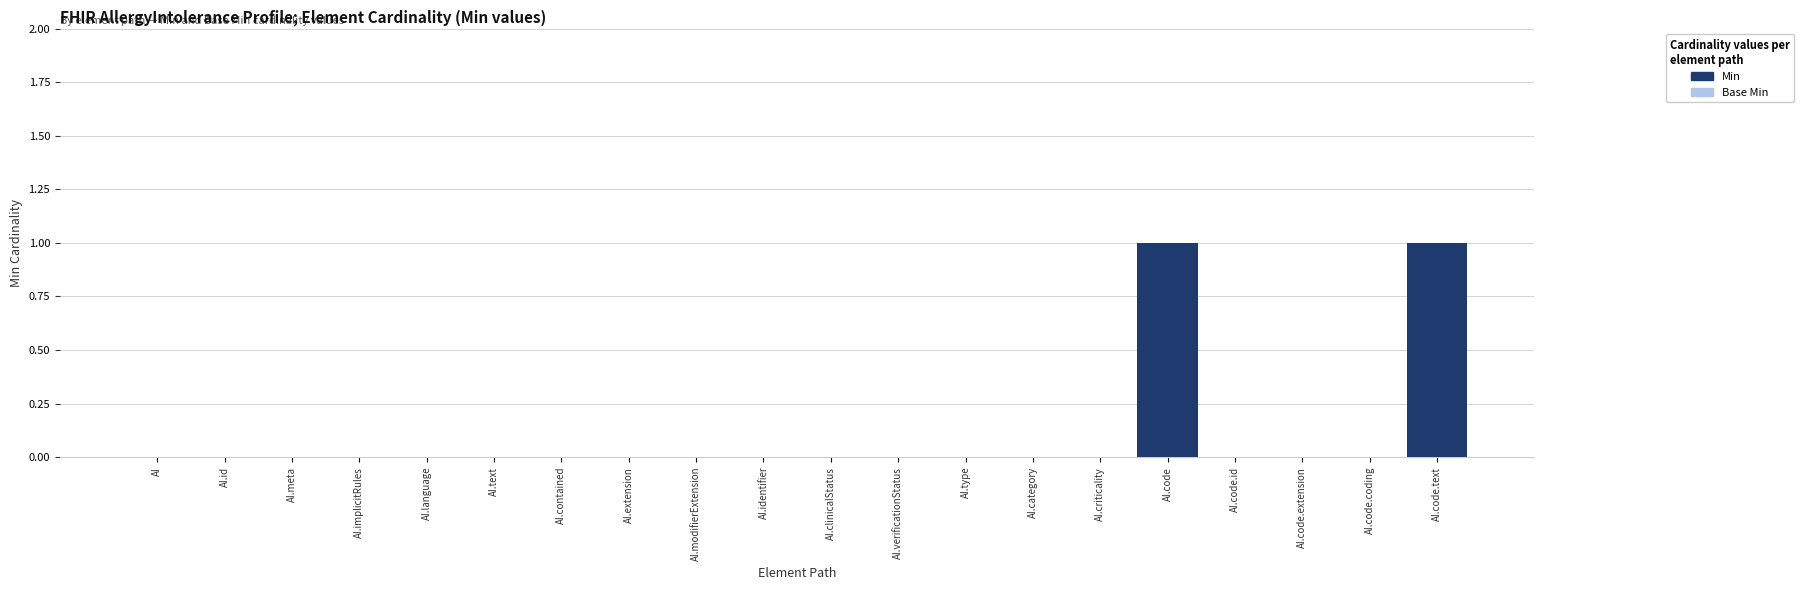

How many distinct data groups are displayed?

1